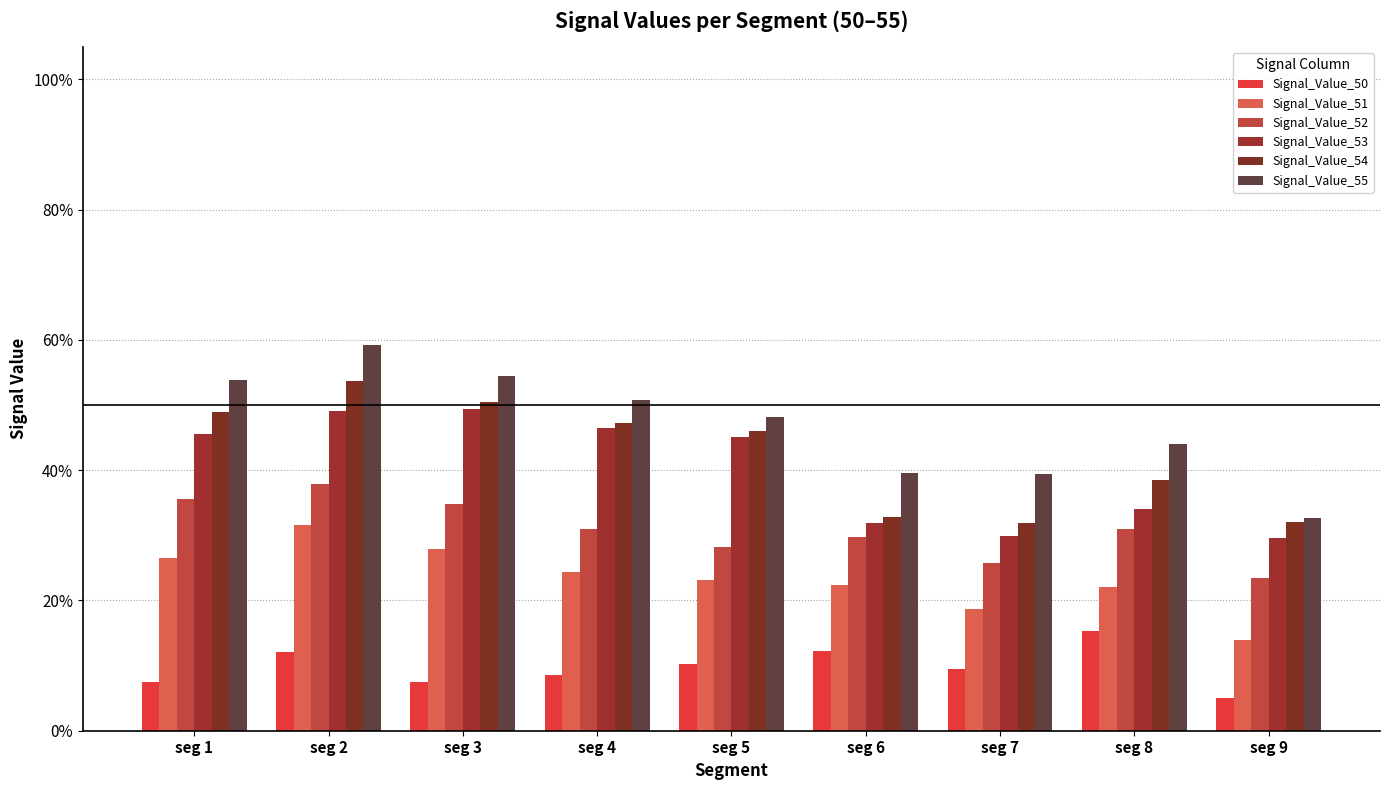

What is the greatest value displayed?

0.6